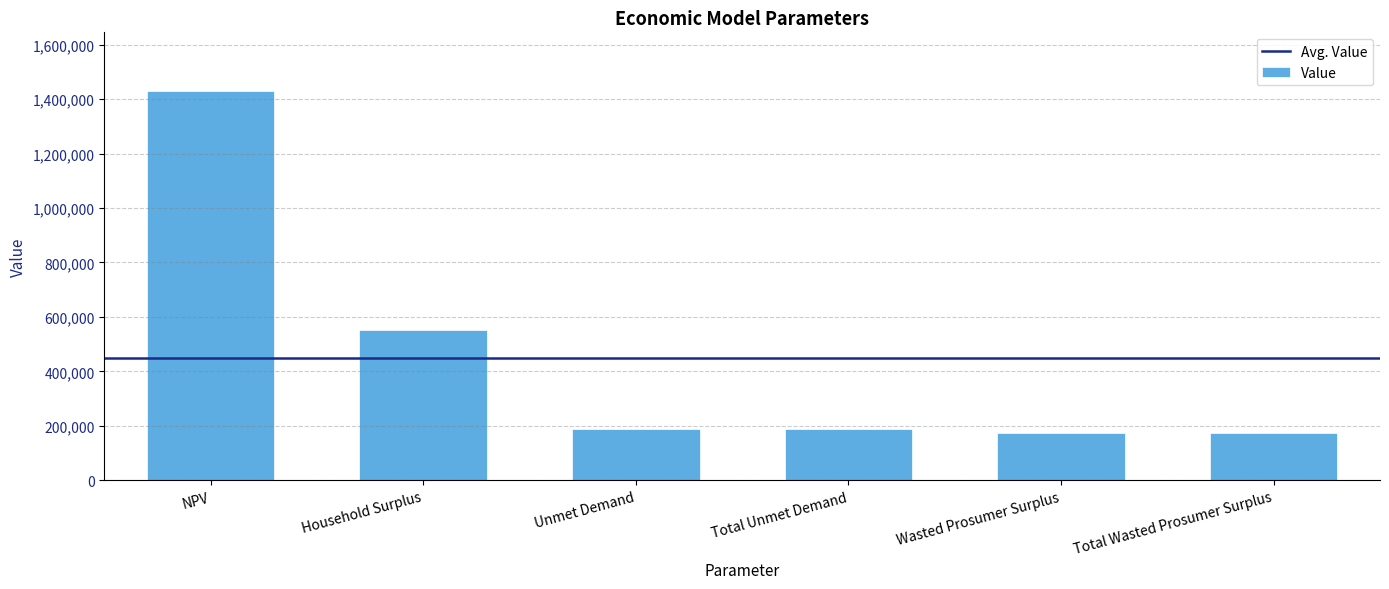

The value at Total Unmet Demand is 188256.8. True or false?

True